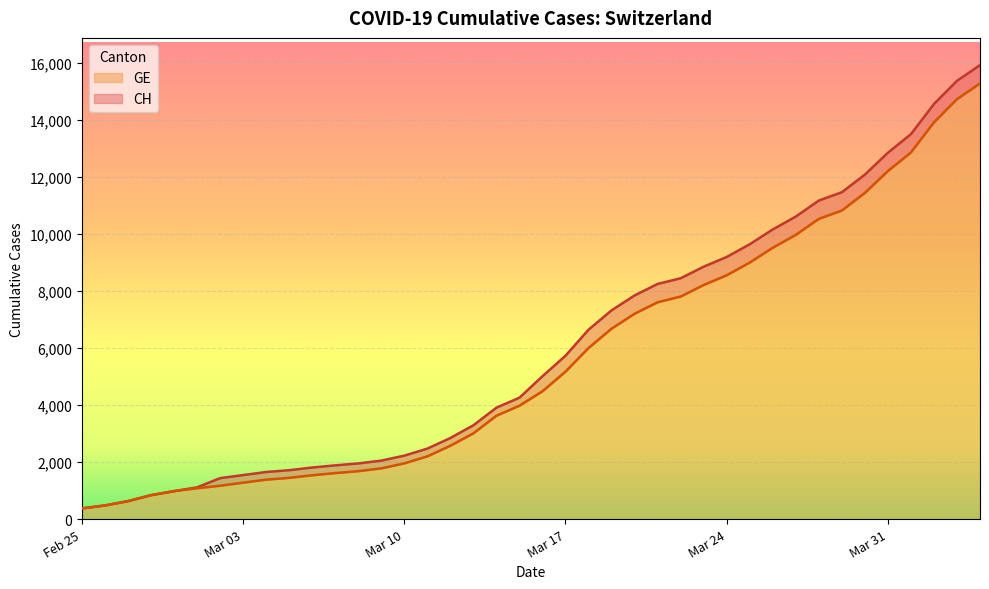

Which series has the widest spread of values?

CH